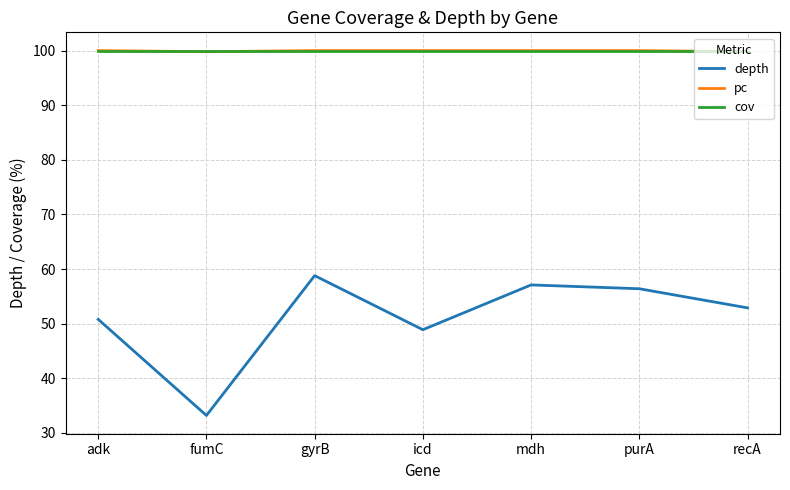

The value of pc at adk is 25.0. True or false?

False